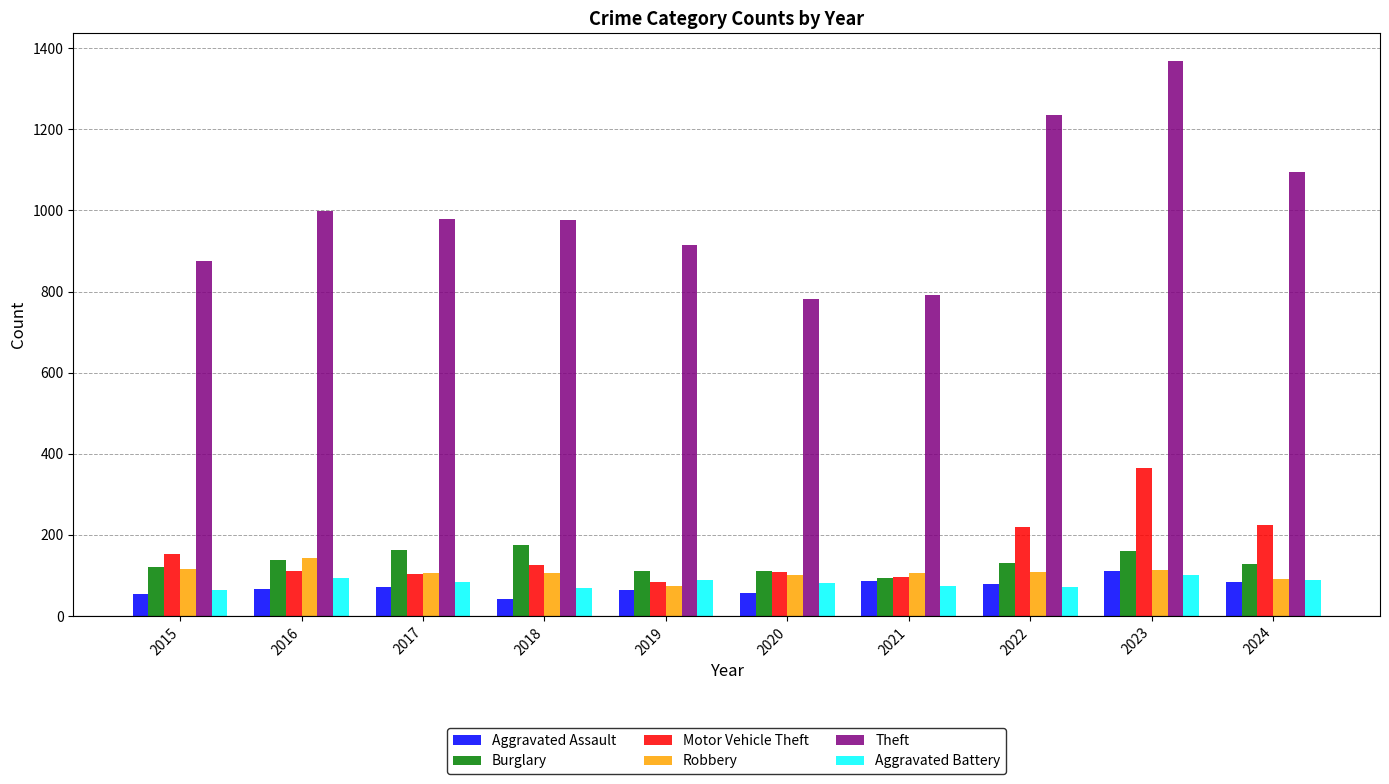

True or false: Theft has a value of 584 at 2017.

False